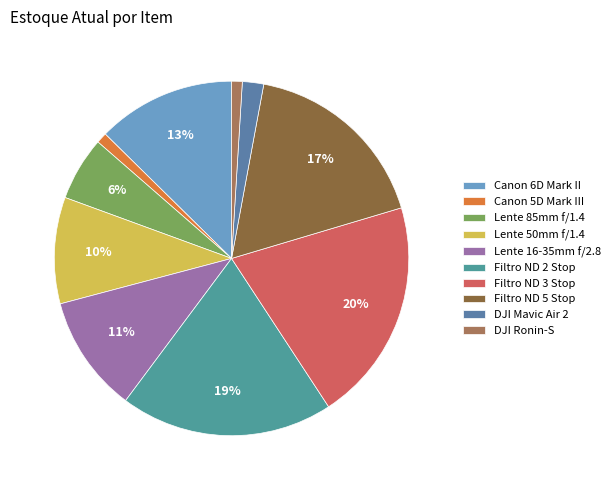

Does any single category account for the majority?

No